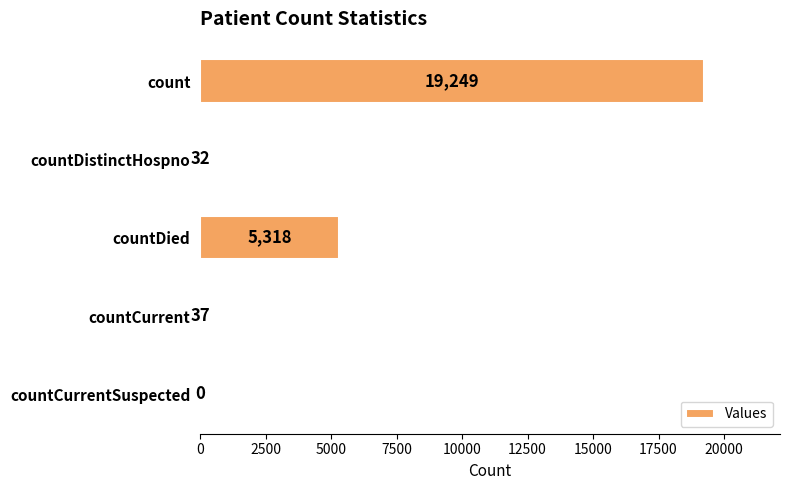

Reading bottom to top, what are all the values shown in this chart?

countCurrentSuspected=0	countCurrent=37	countDied=5318	countDistinctHospno=32	count=19249